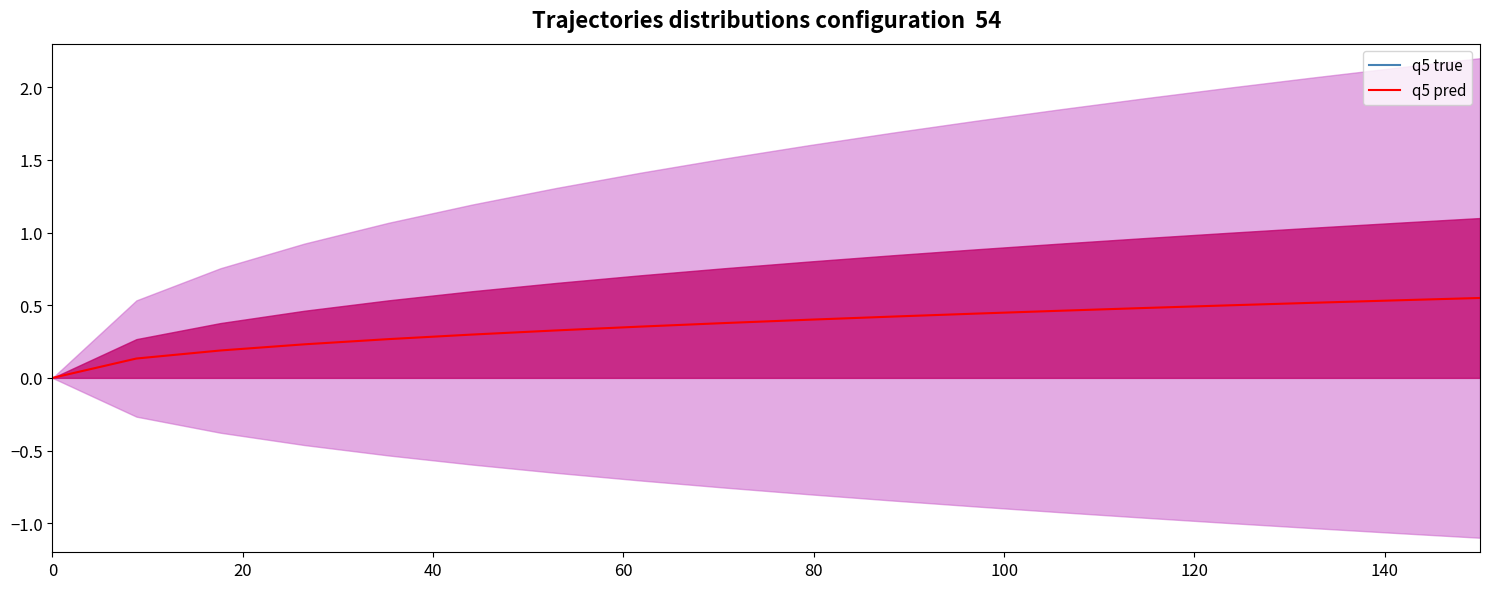

True or false: the data has more than 1 interior local peaks.

False